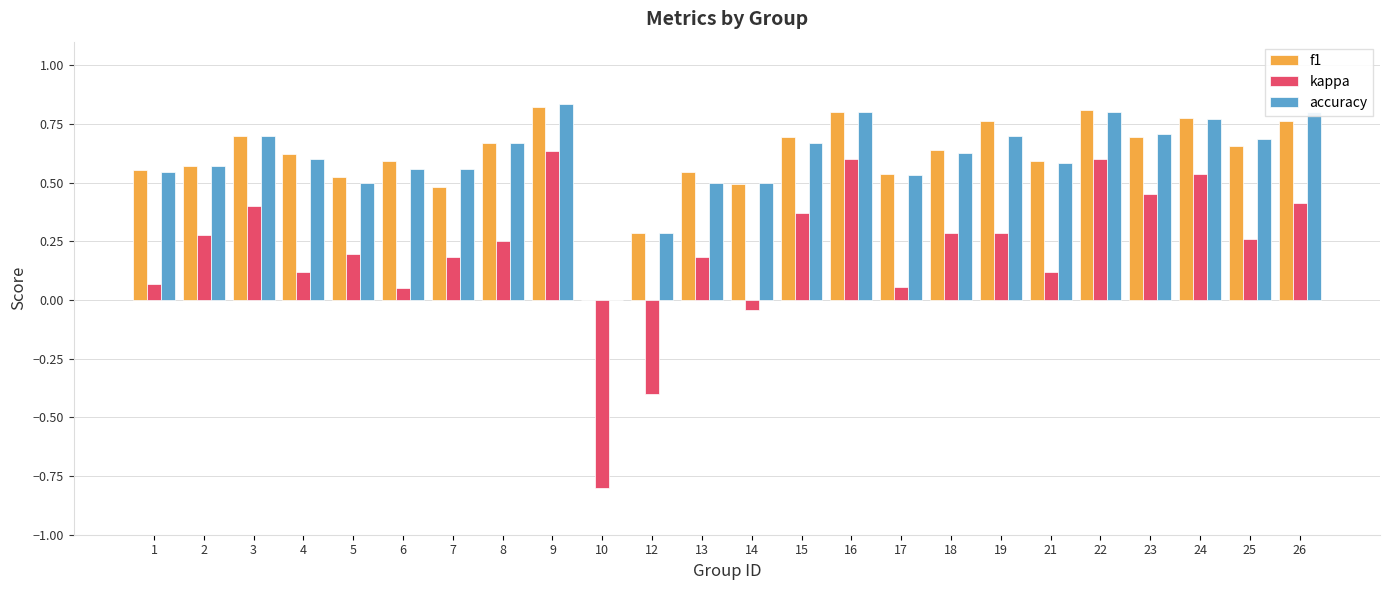

How many categories are shown in the chart?

24